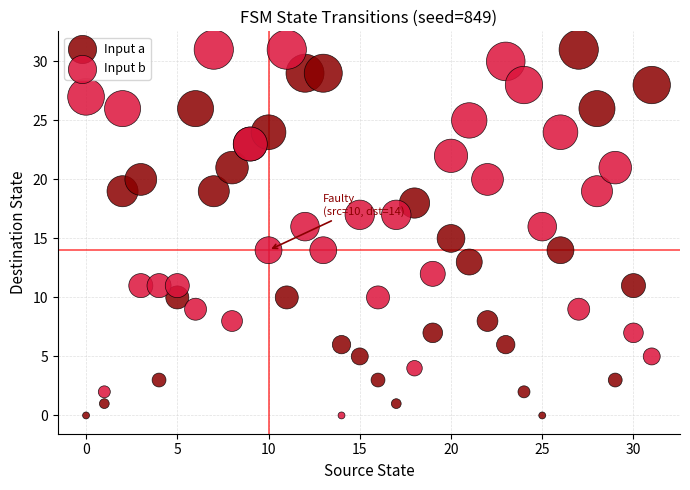

What are all the series names shown in the legend?

Input a, Input b